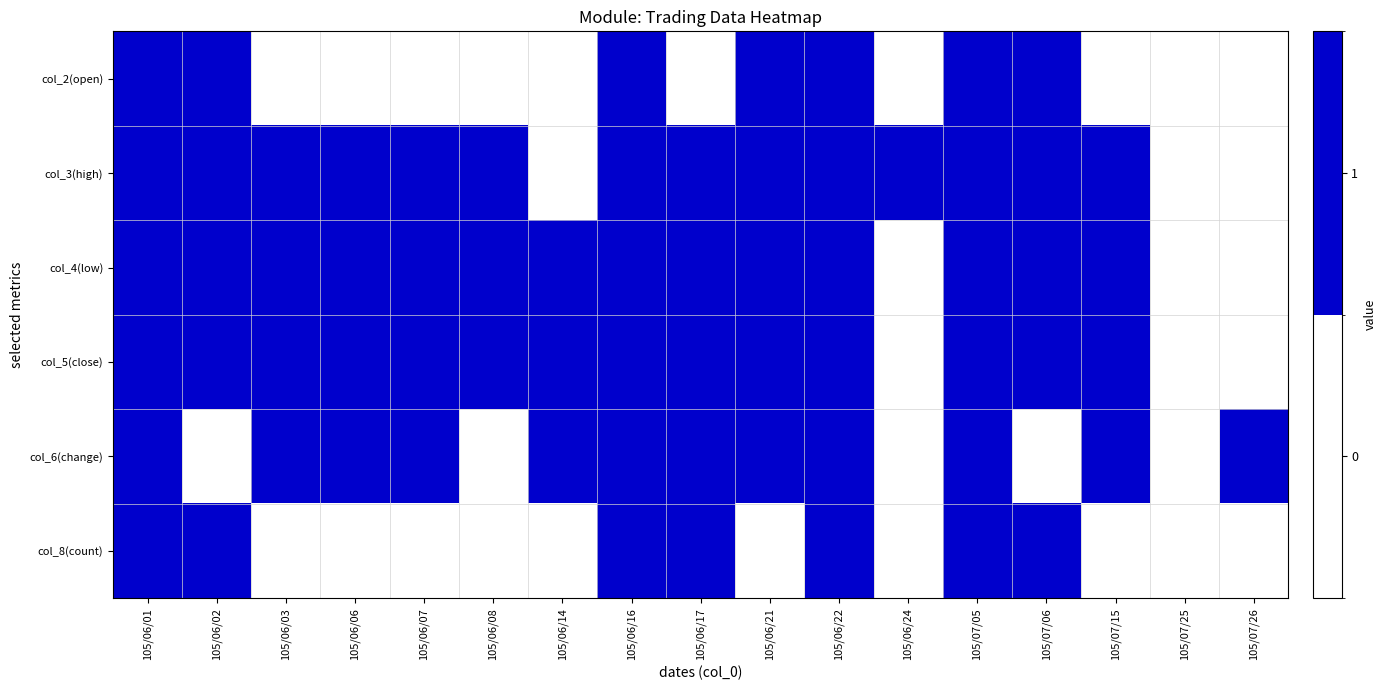

Reading right to left, list all the values displayed in this chart.

col_2(open): 105/07/26=0	105/07/25=0	105/07/15=0	105/07/06=1	105/07/05=1	105/06/24=0	105/06/22=1	105/06/21=1	105/06/17=0	105/06/16=1	105/06/14=0	105/06/08=0	105/06/07=0	105/06/06=0	105/06/03=0	105/06/02=1	105/06/01=1
col_3(high): 105/07/26=0	105/07/25=0	105/07/15=1	105/07/06=1	105/07/05=1	105/06/24=1	105/06/22=1	105/06/21=1	105/06/17=1	105/06/16=1	105/06/14=0	105/06/08=1	105/06/07=1	105/06/06=1	105/06/03=1	105/06/02=1	105/06/01=1
col_4(low): 105/07/26=0	105/07/25=0	105/07/15=1	105/07/06=1	105/07/05=1	105/06/24=0	105/06/22=1	105/06/21=1	105/06/17=1	105/06/16=1	105/06/14=1	105/06/08=1	105/06/07=1	105/06/06=1	105/06/03=1	105/06/02=1	105/06/01=1
col_5(close): 105/07/26=0	105/07/25=0	105/07/15=1	105/07/06=1	105/07/05=1	105/06/24=0	105/06/22=1	105/06/21=1	105/06/17=1	105/06/16=1	105/06/14=1	105/06/08=1	105/06/07=1	105/06/06=1	105/06/03=1	105/06/02=1	105/06/01=1
col_6(change): 105/07/26=1	105/07/25=0	105/07/15=1	105/07/06=0	105/07/05=1	105/06/24=0	105/06/22=1	105/06/21=1	105/06/17=1	105/06/16=1	105/06/14=1	105/06/08=0	105/06/07=1	105/06/06=1	105/06/03=1	105/06/02=0	105/06/01=1
col_8(count): 105/07/26=0	105/07/25=0	105/07/15=0	105/07/06=1	105/07/05=1	105/06/24=0	105/06/22=1	105/06/21=0	105/06/17=1	105/06/16=1	105/06/14=0	105/06/08=0	105/06/07=0	105/06/06=0	105/06/03=0	105/06/02=1	105/06/01=1